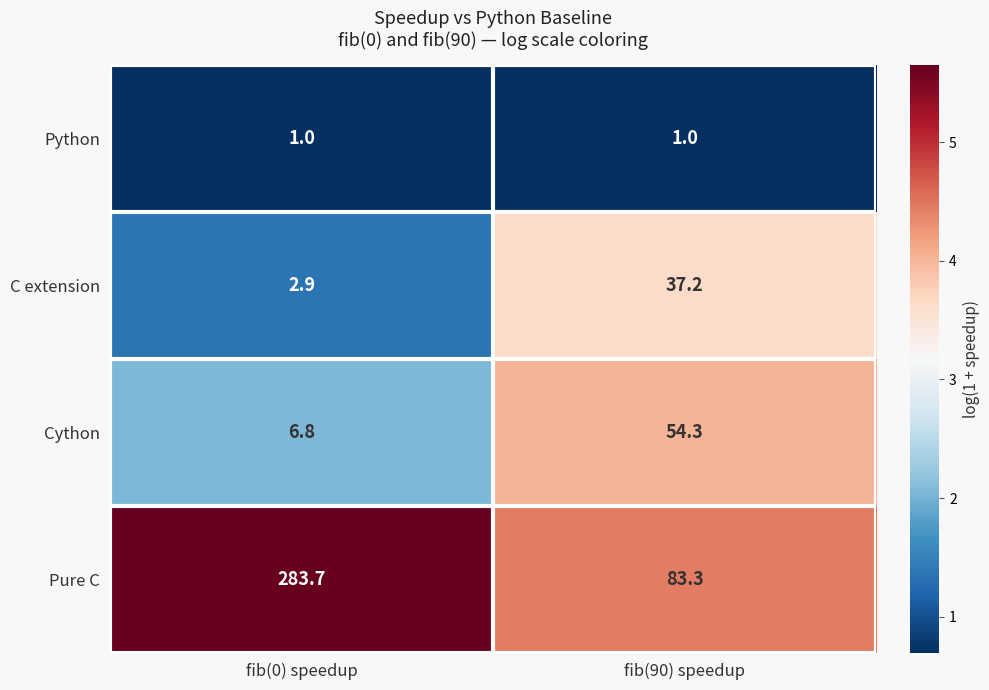

True or false: Python has a value of 1.0 at fib(0) speedup.

True